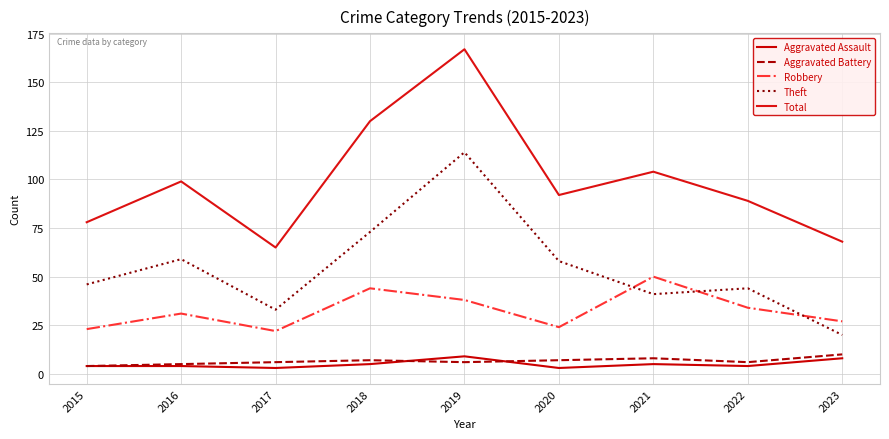

At how many categories does at least one series exceed 7?

9